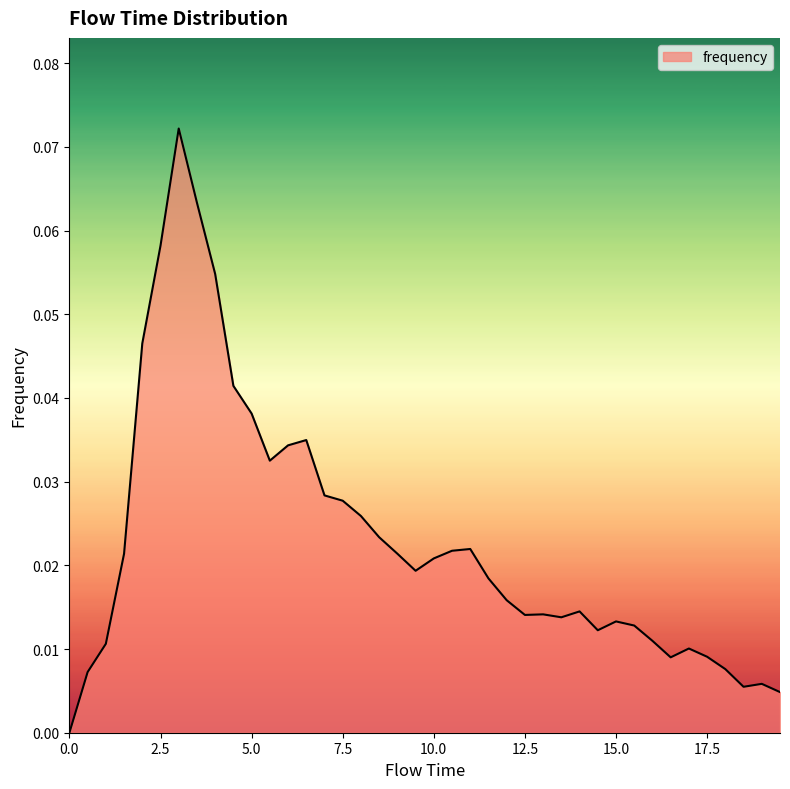

How many lines are shown in the chart?

1